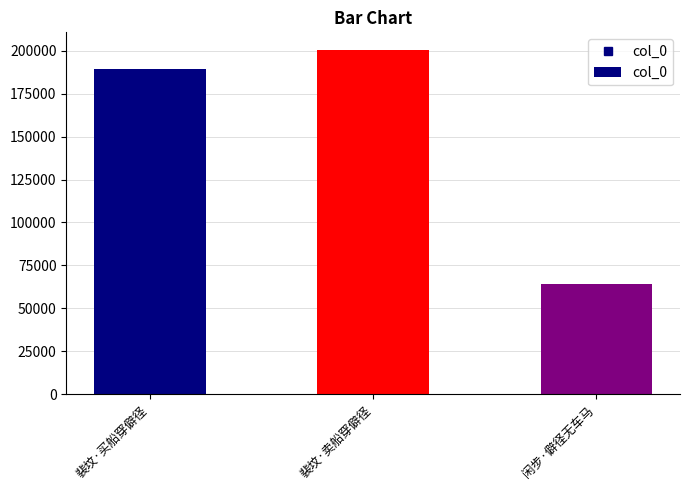

Which label corresponds to the largest value in the chart?

裴坟·卖船穿僻径